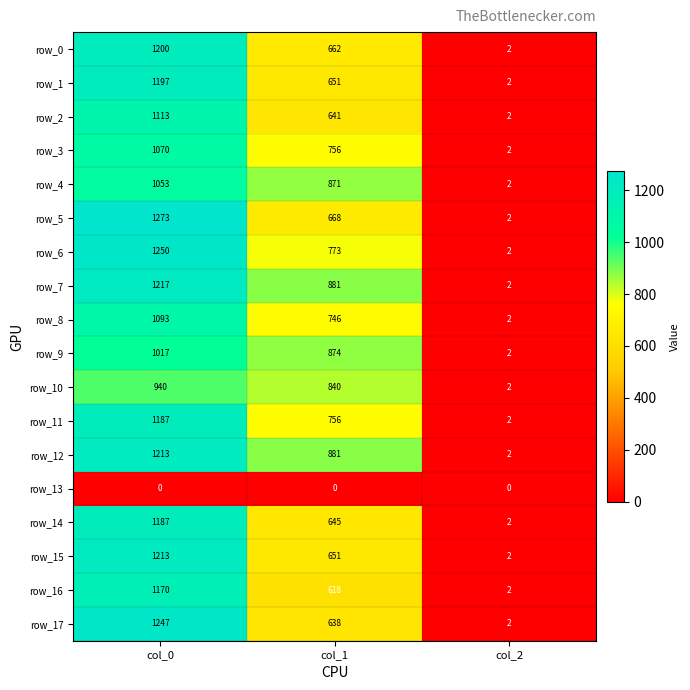

What is the average value of the row_17 series?

629